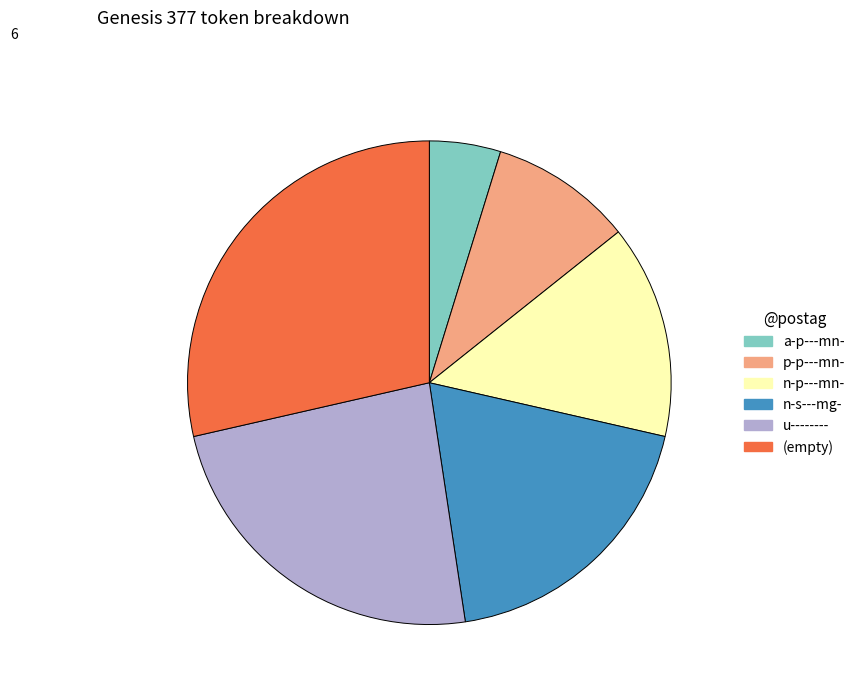

Combined, do u-------- and p-p---mn- account for over 50%?

No